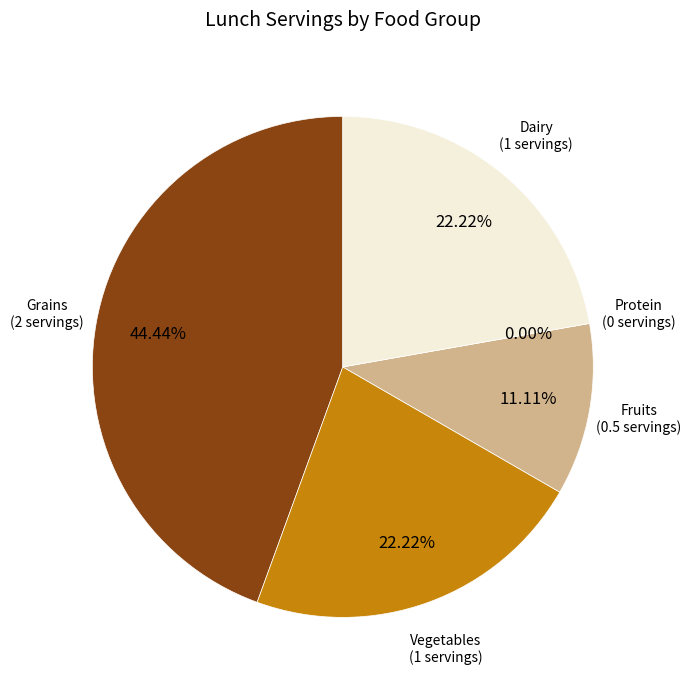

Count the number of slices in the pie.

5